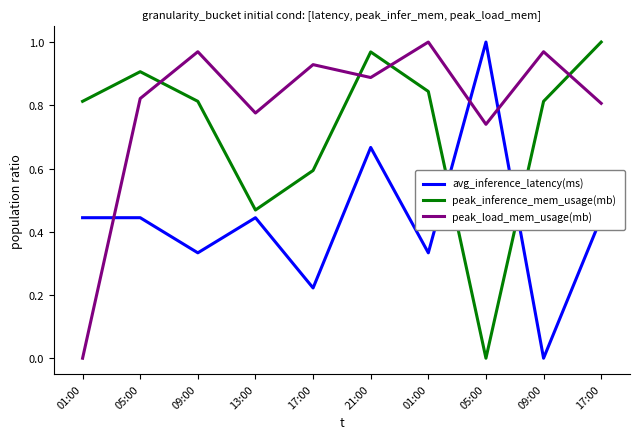

What is the difference between the second highest and second lowest values in the peak_load_mem_usage(mb) series?

0.2